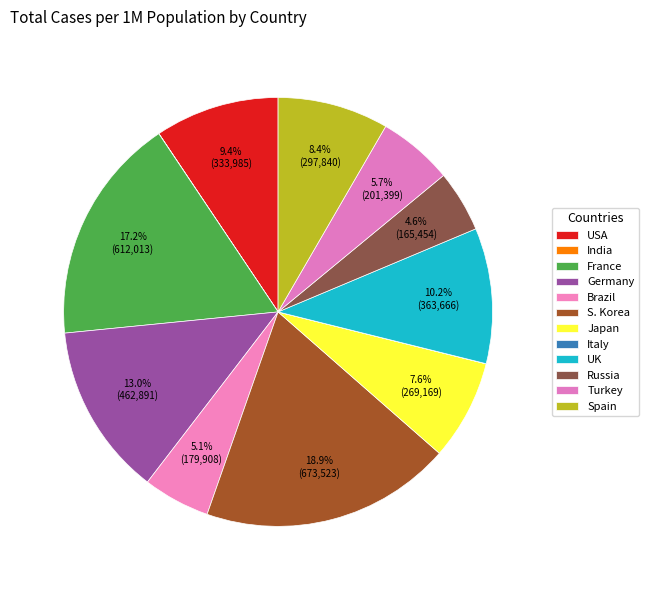

Is UK the majority of the pie?

No